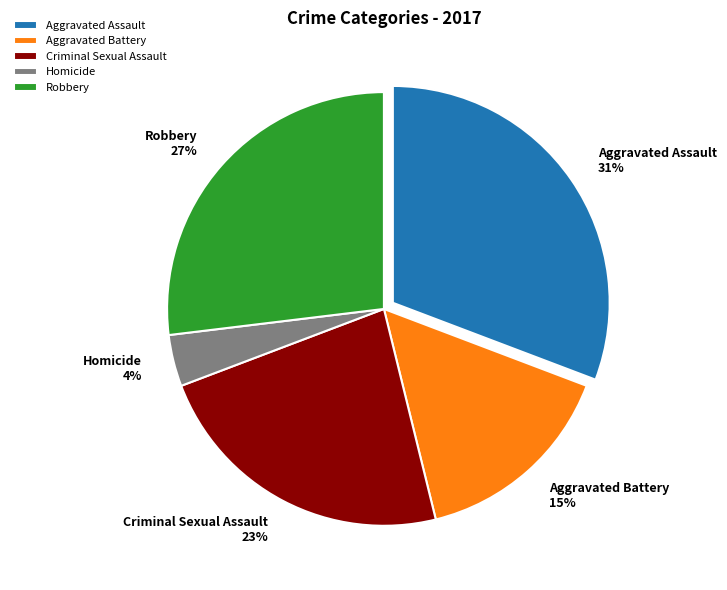

The Robbery slice represents 19% of the pie. True or false?

False